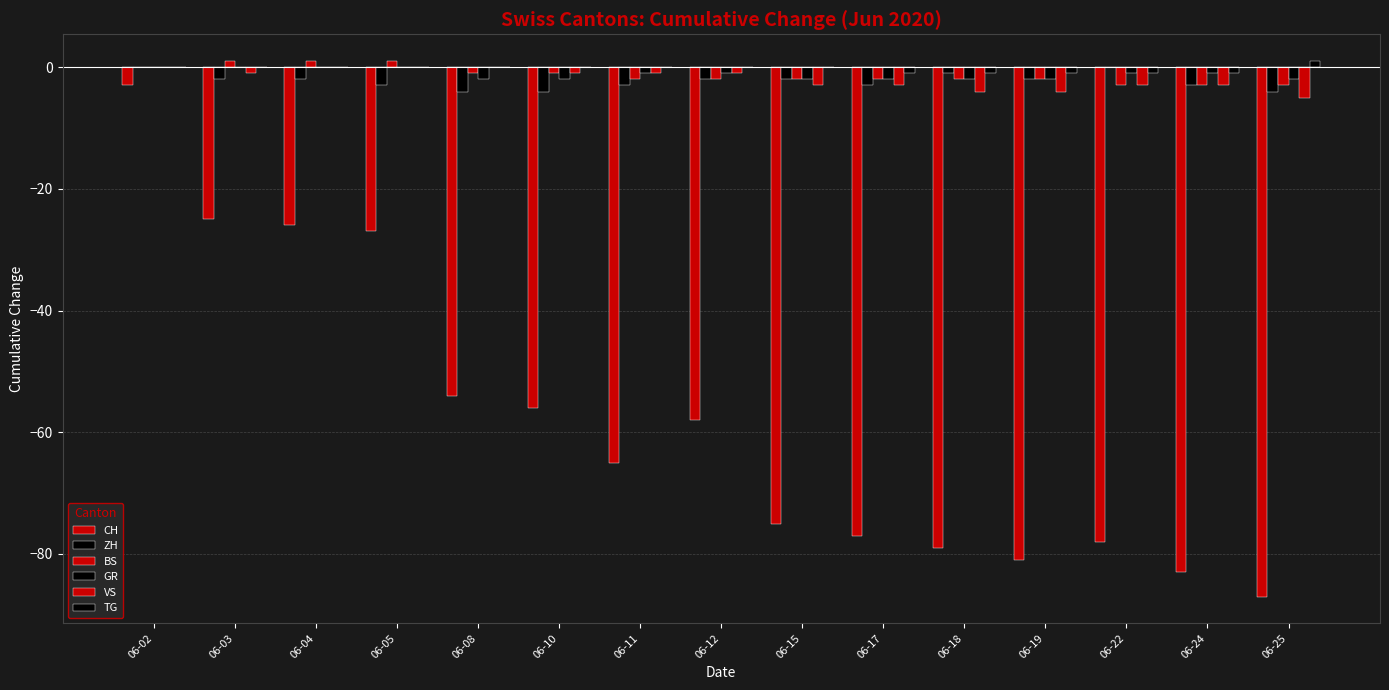

Count the number of categories in the chart.

15